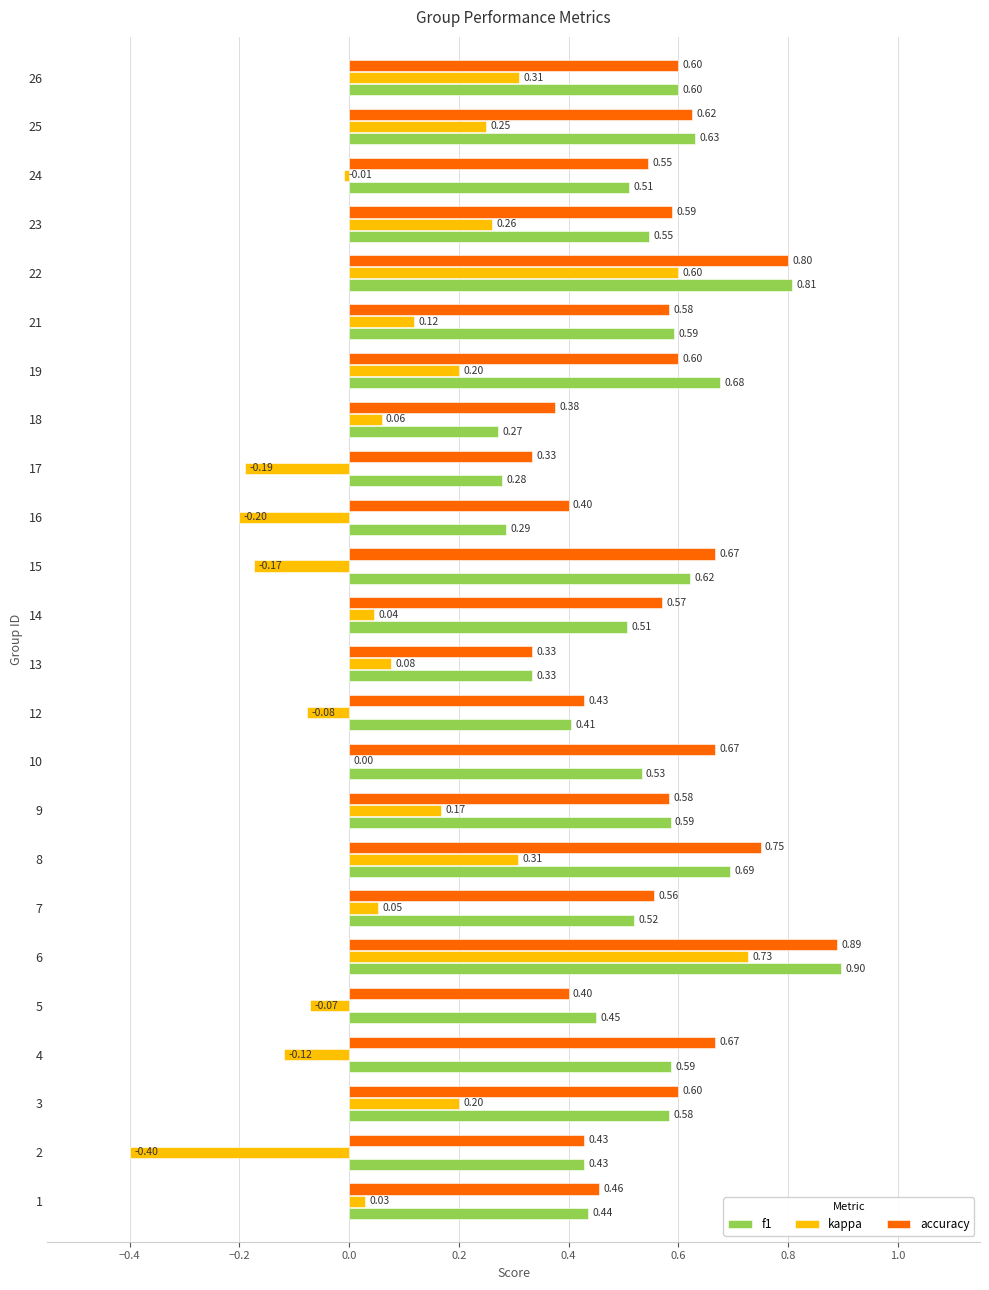

What is the sum of the f1 values at 14 and 24?

1.0